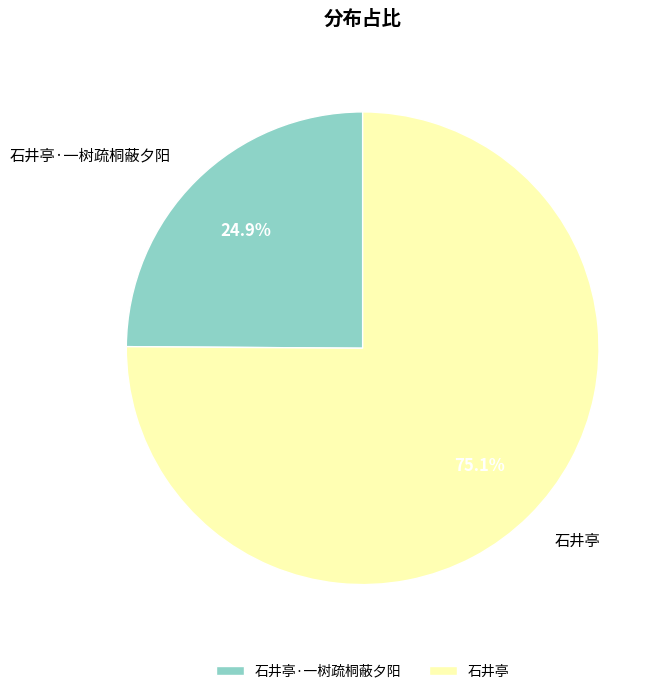

Is it true that 石井亭 is 82% of the pie?

False